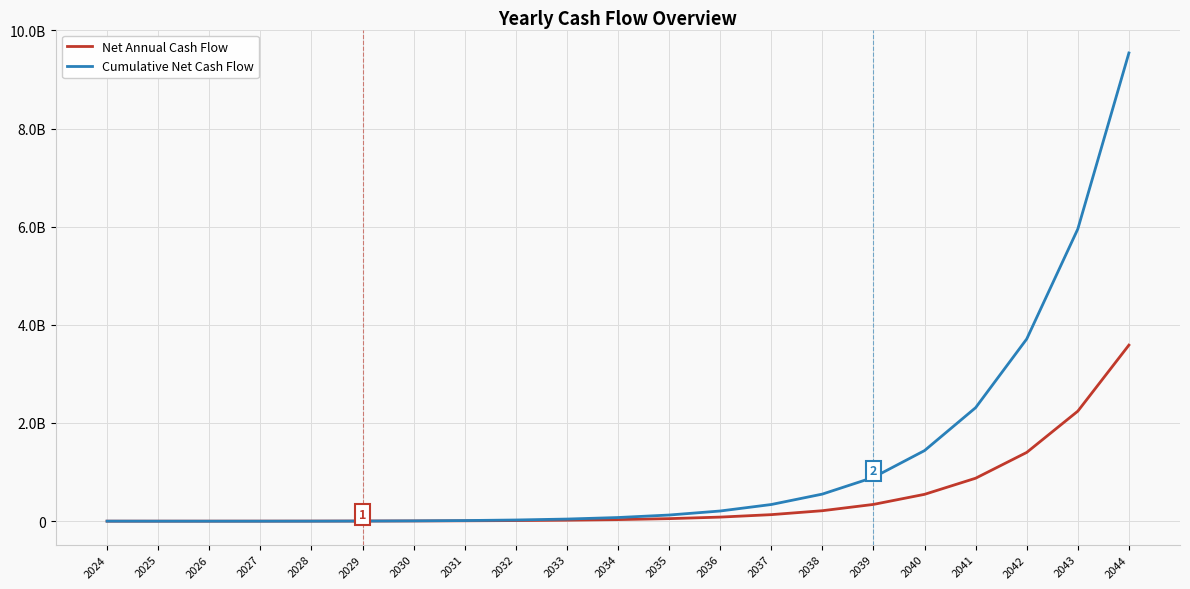

Is this an area chart (filled region under the line)?

No